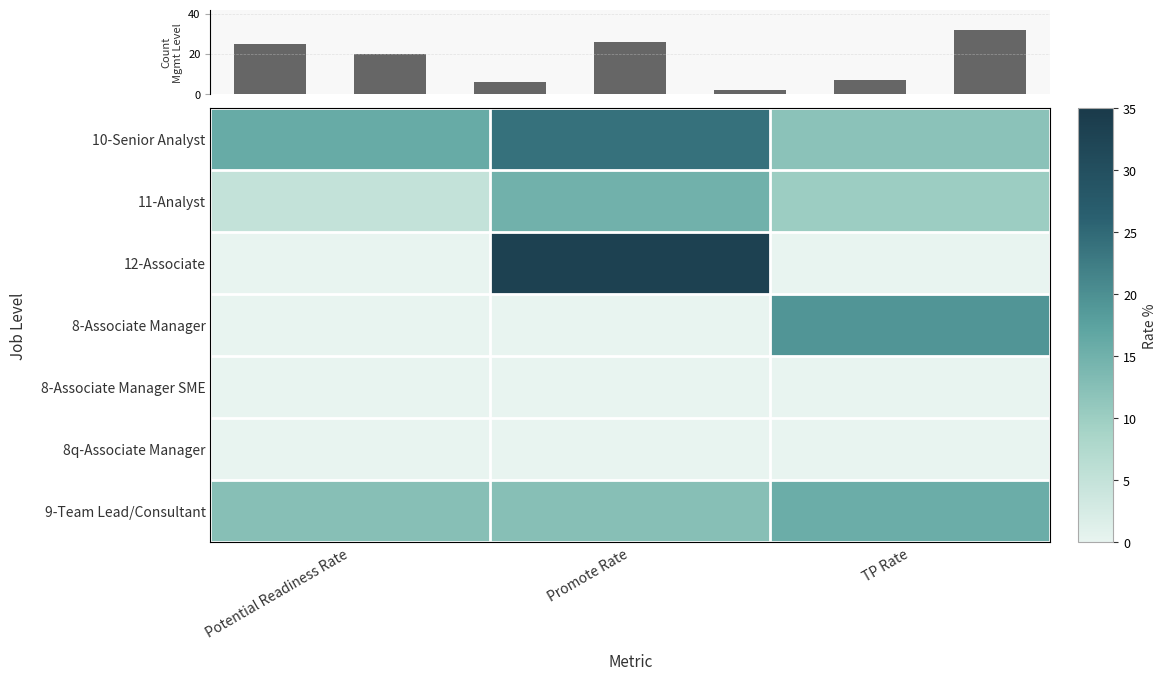

Rank the categories by 9-Team Lead/Consultant value from highest to lowest.

TP Rate, Potential Readiness Rate, Promote Rate